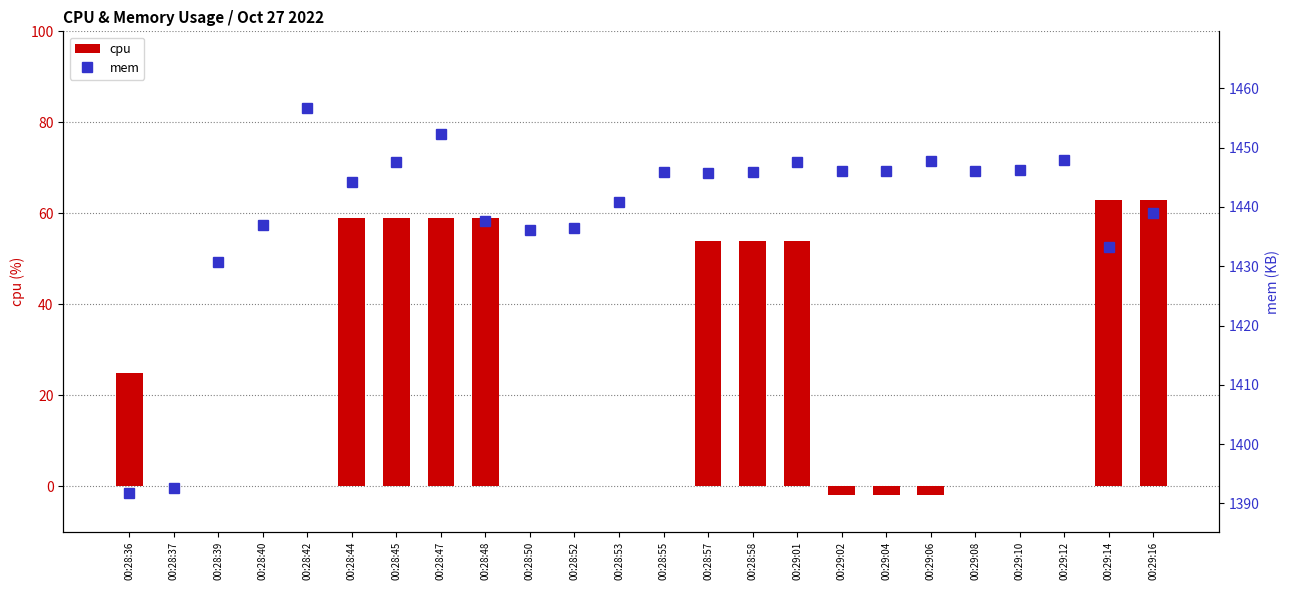

What is the difference between the mem values at 00:28:42 and 00:28:52?

20.2